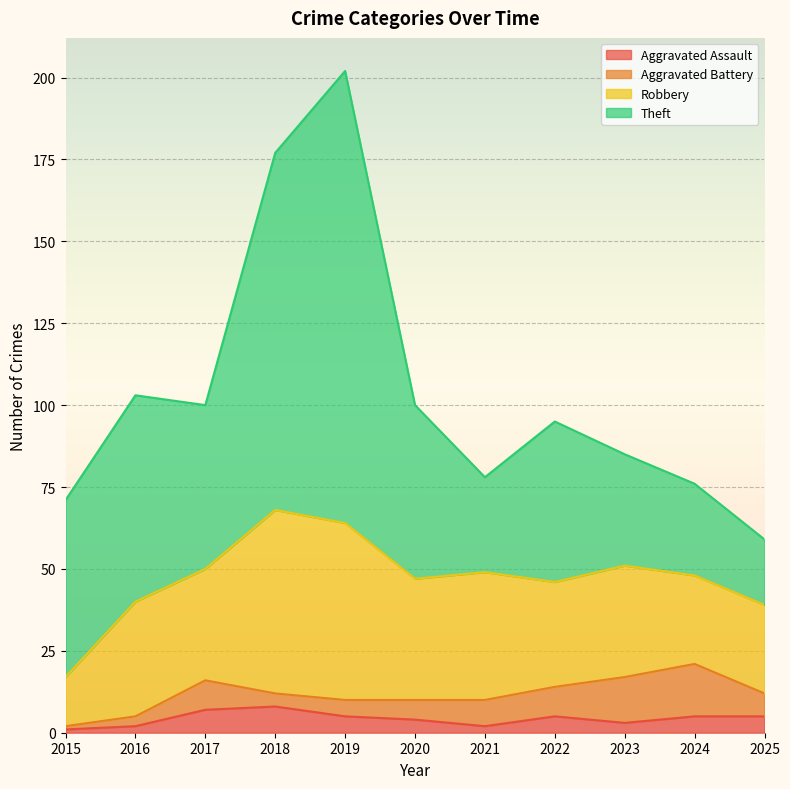

Where is the first local minimum for Aggravated Battery?

2018